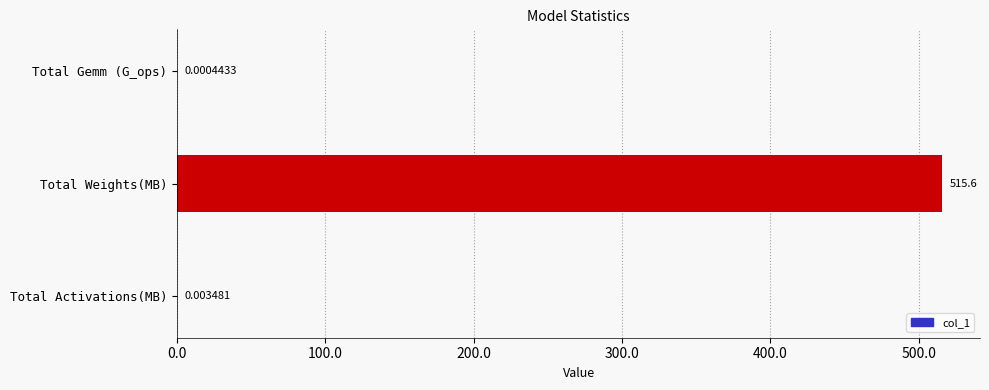

At which category does the chart reach its peak across all series?

Total Weights(MB)